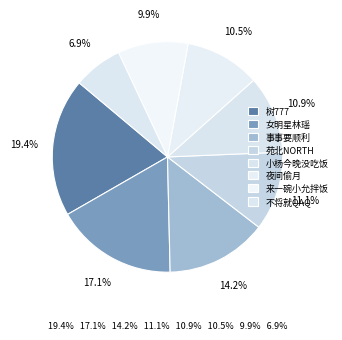

How many slices are in this pie chart?

8